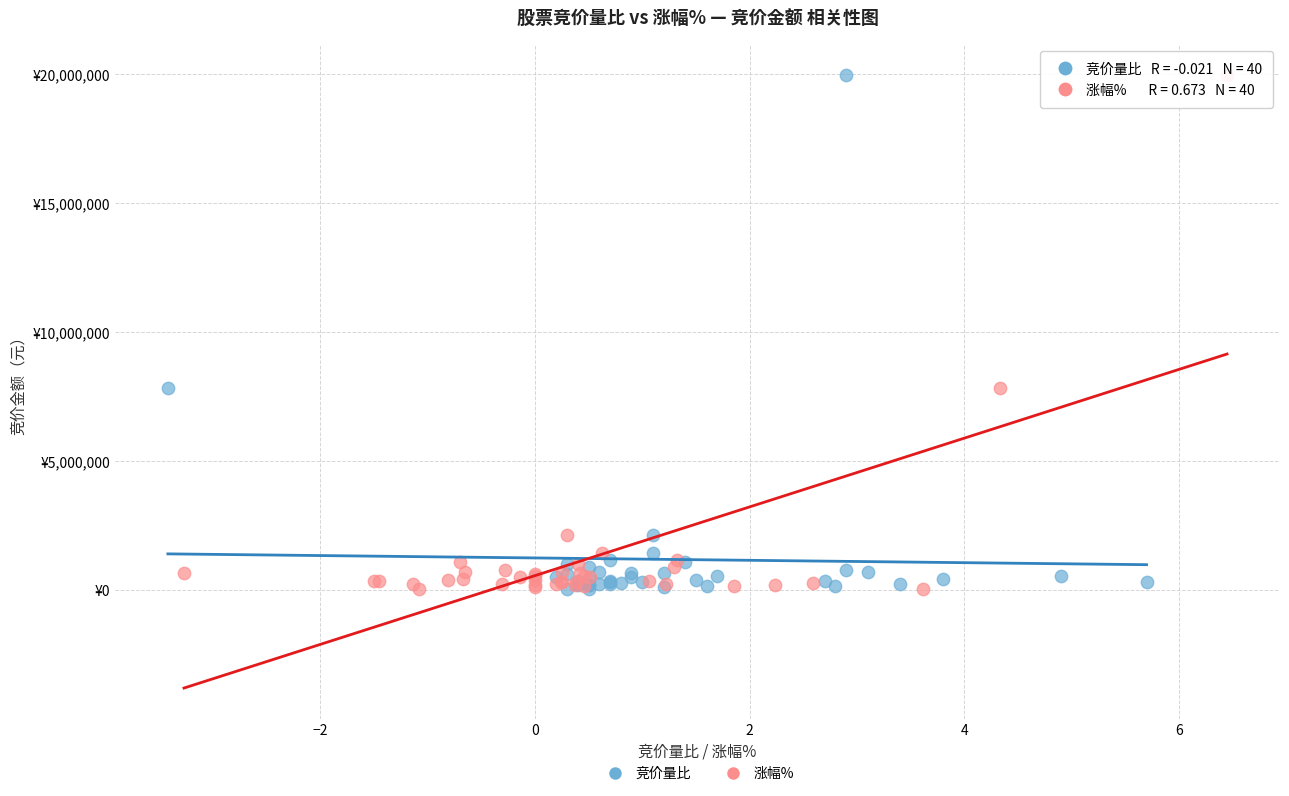

What are all the series names shown in the legend?

竞价量比, 涨幅%